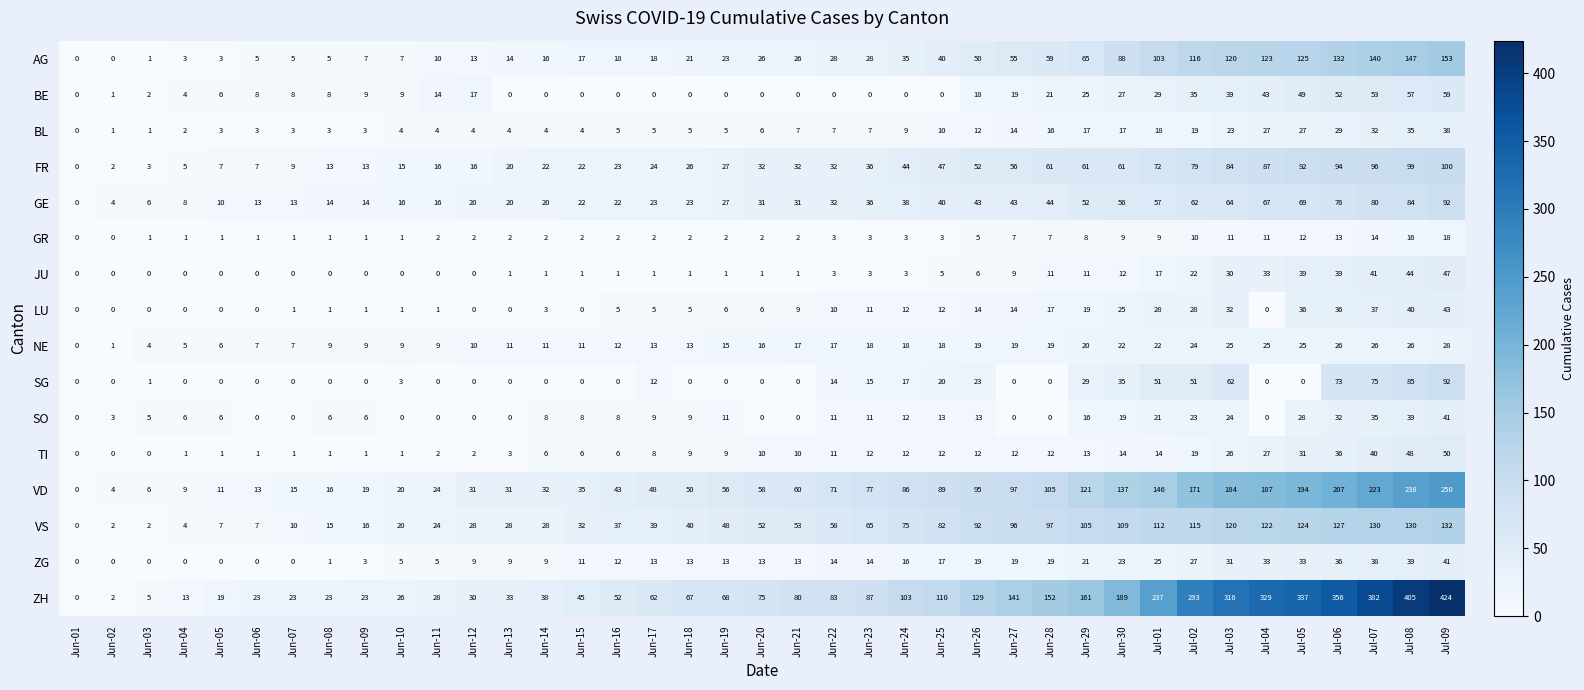

What is the total value across all series at Jun-06?

88